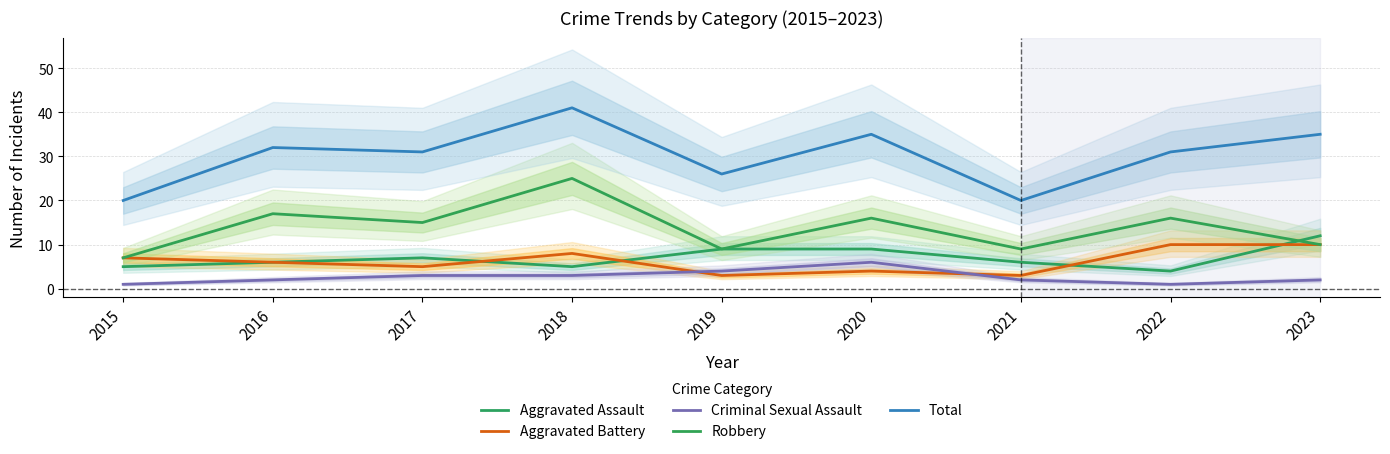

What are all the series names shown in the legend?

Aggravated Assault, Aggravated Battery, Criminal Sexual Assault, Robbery, Total